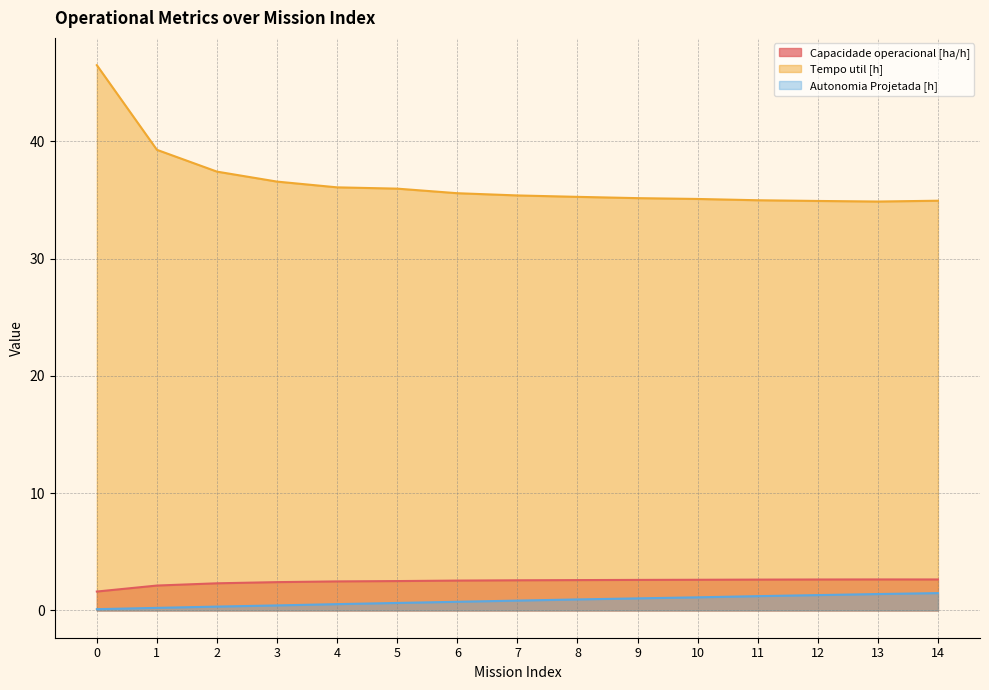

The value of Tempo util [h] at 3 is 36.6. True or false?

True